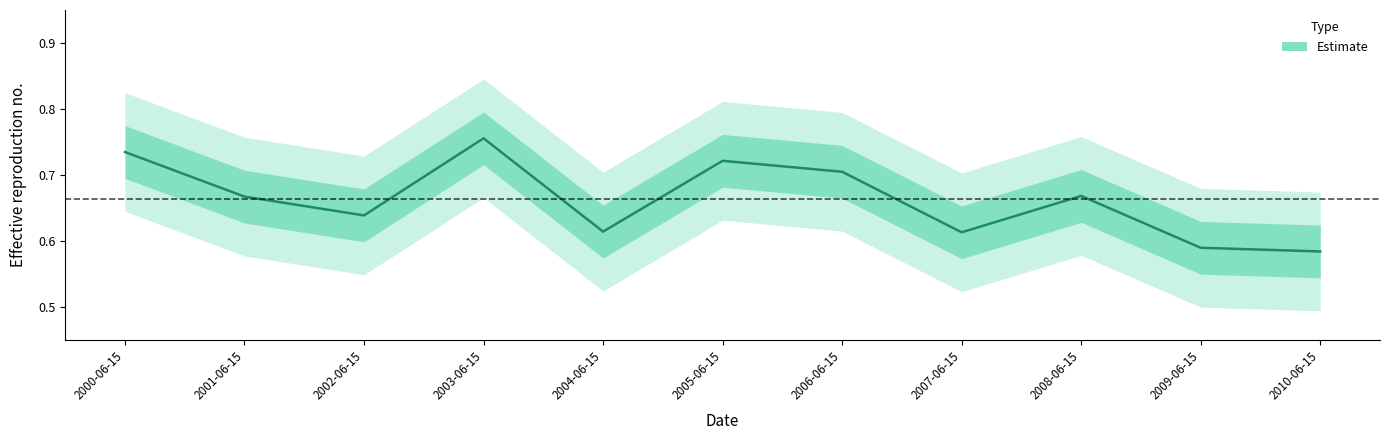

What is the minimum value shown in the chart?

0.6